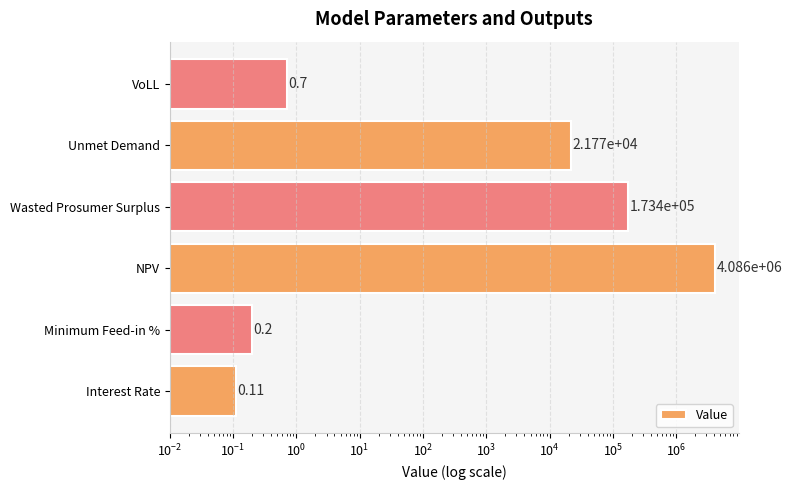

Count the number of values greater than 21772.

3